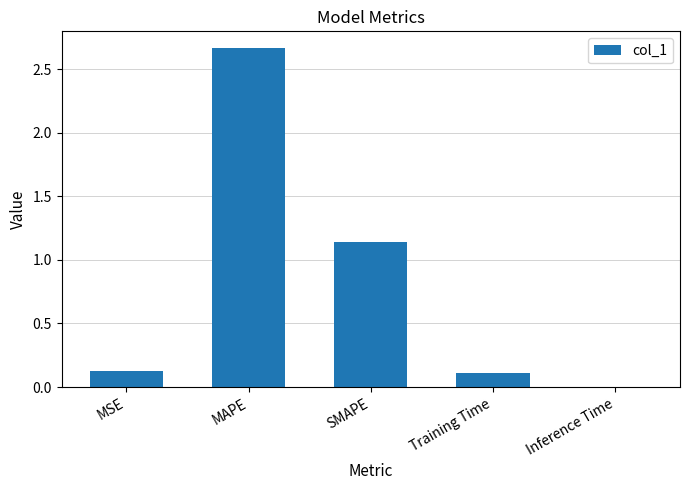

Between MAPE and Inference Time, which is larger?

MAPE